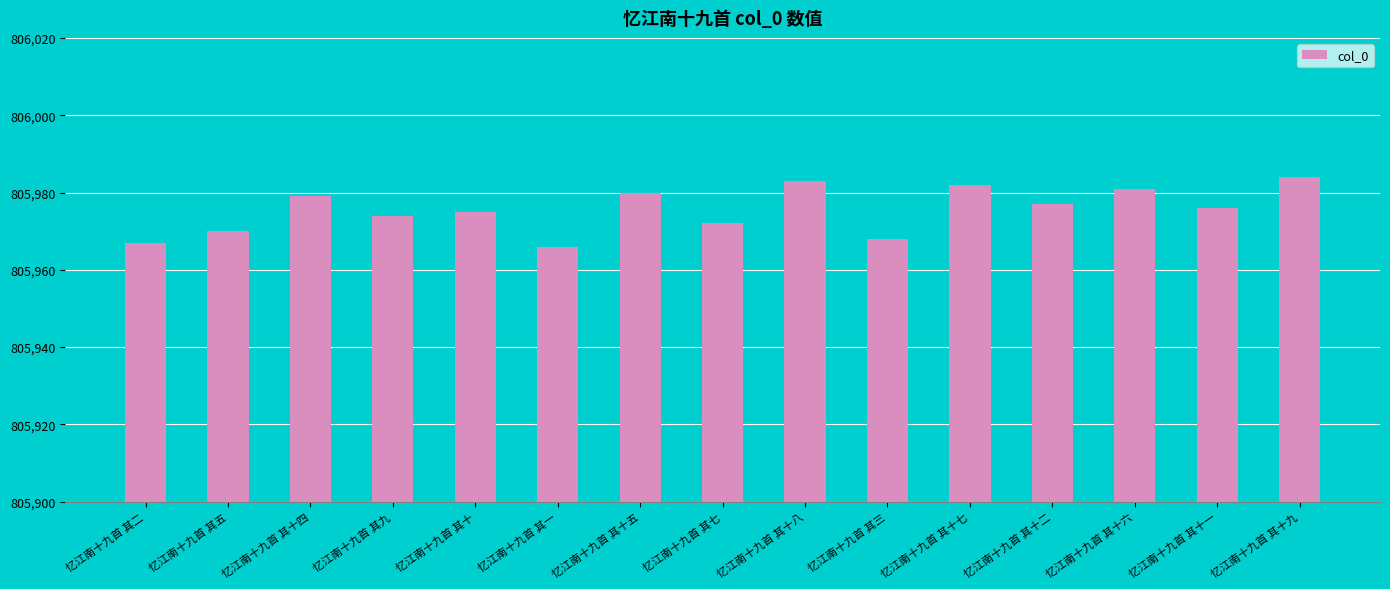

Are the bars grouped side by side (vs. stacked)?

No